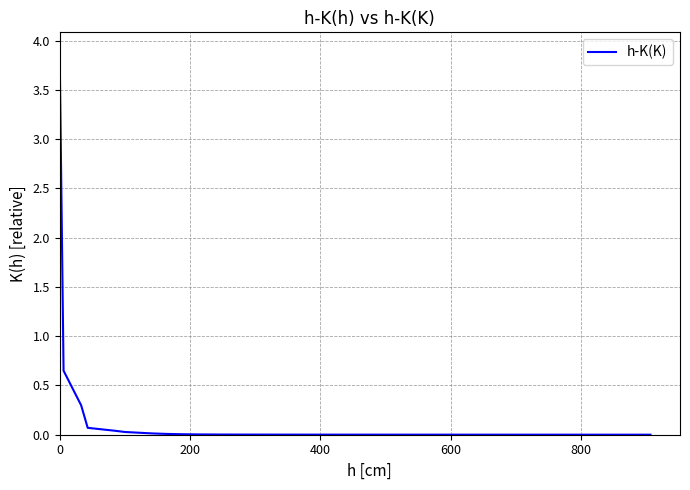

What is the maximum value shown in the chart?

3.9